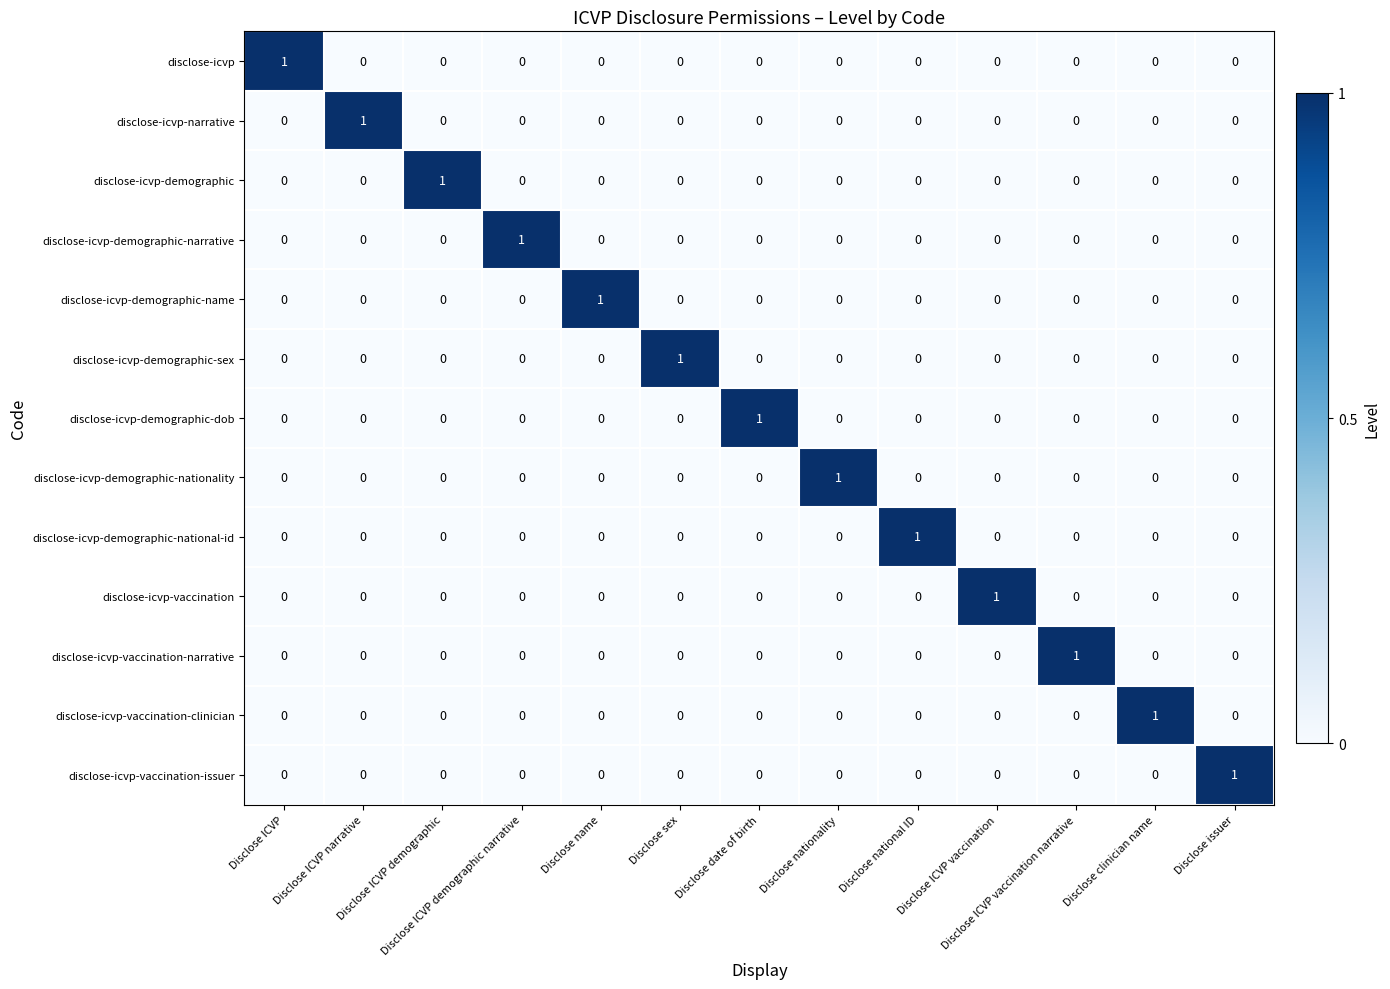

At how many categories does at least one series exceed 0?

13